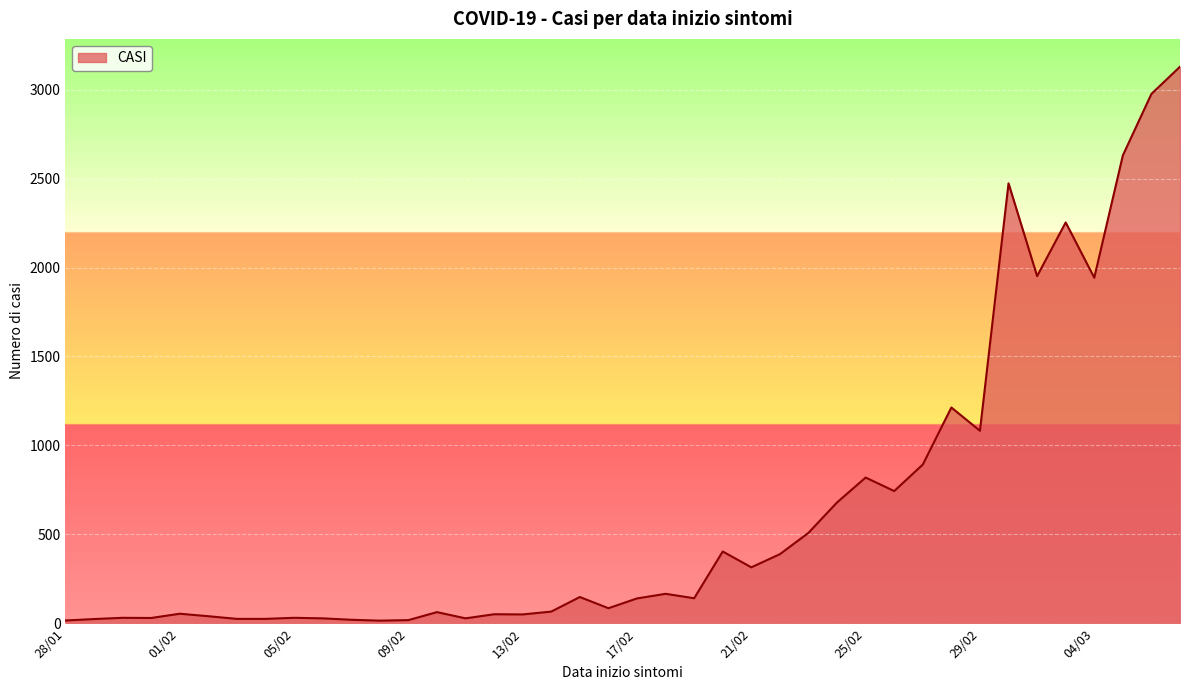

What is the minimum value shown in the chart?

14